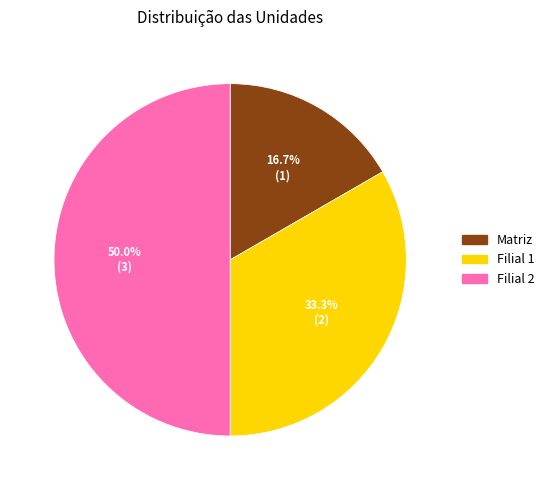

Does Matriz account for over 50% of the chart?

No